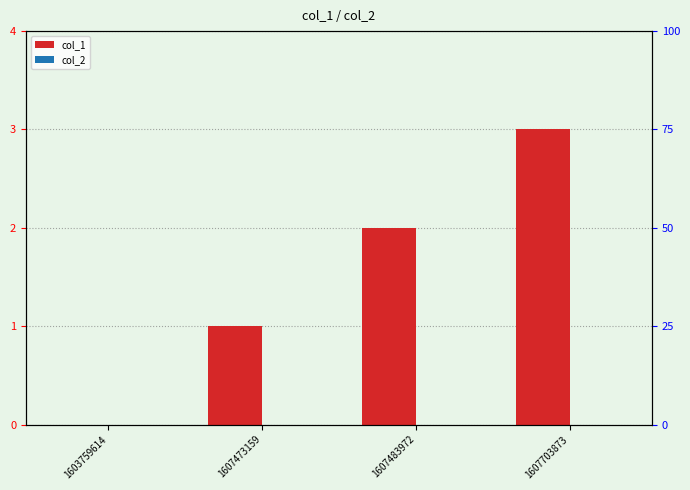

Read the col_1 value at 1607703873.

3